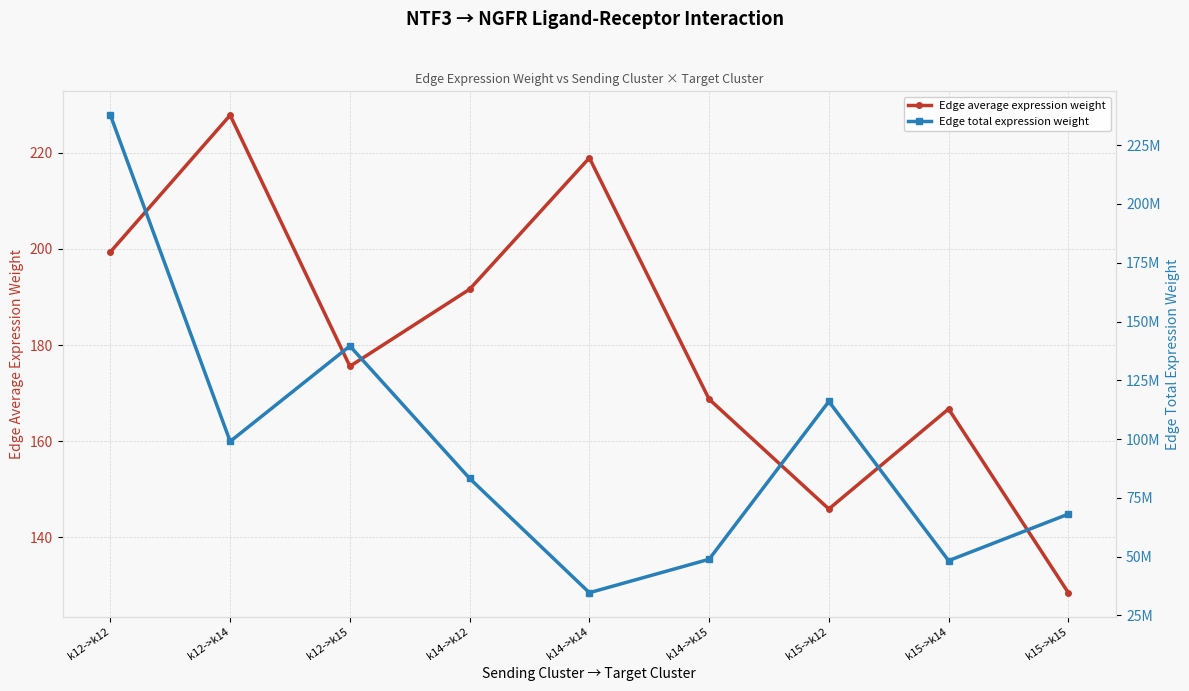

Where is Edge average expression weight nearest to the value 178?

k12->k15